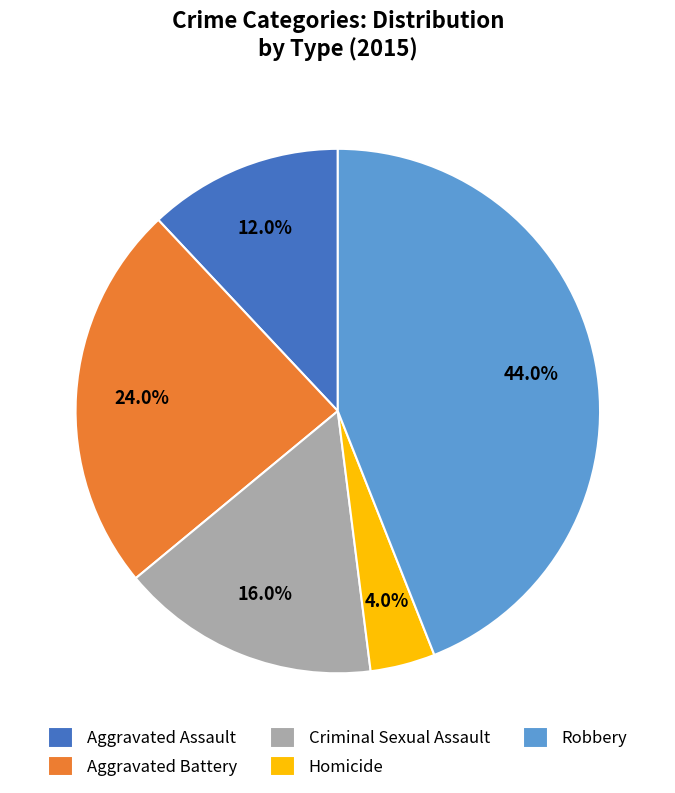

Between Homicide and Criminal Sexual Assault, which is larger?

Criminal Sexual Assault